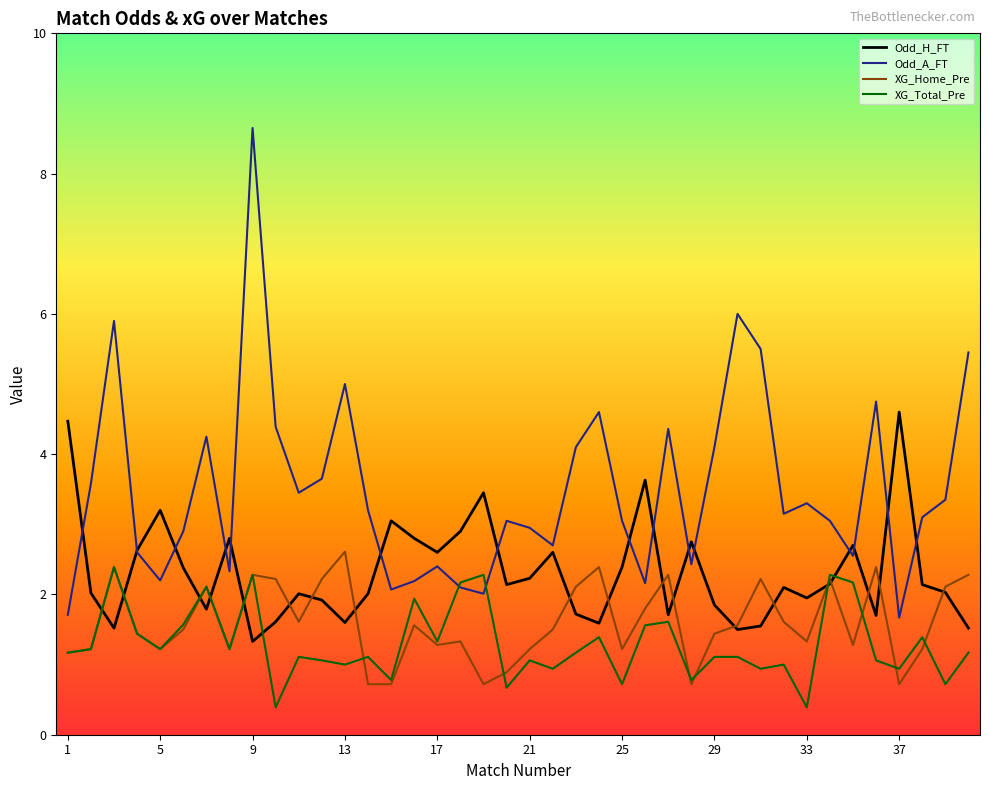

What is the minimum value for XG_Home_Pre?

0.7